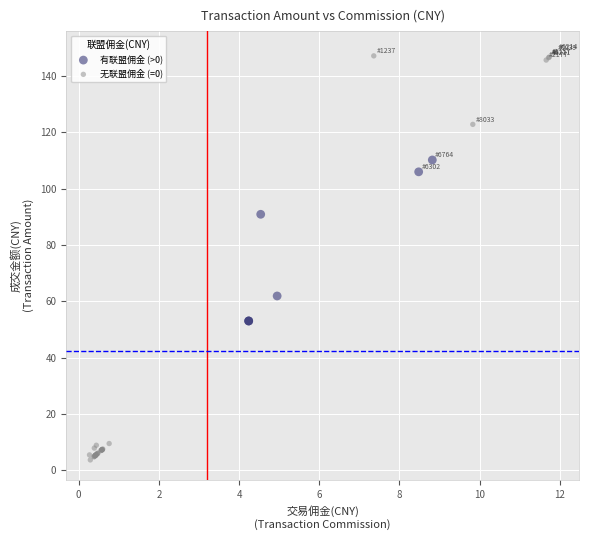

Which series contains the highest Y value?

无联盟佣金 (=0)